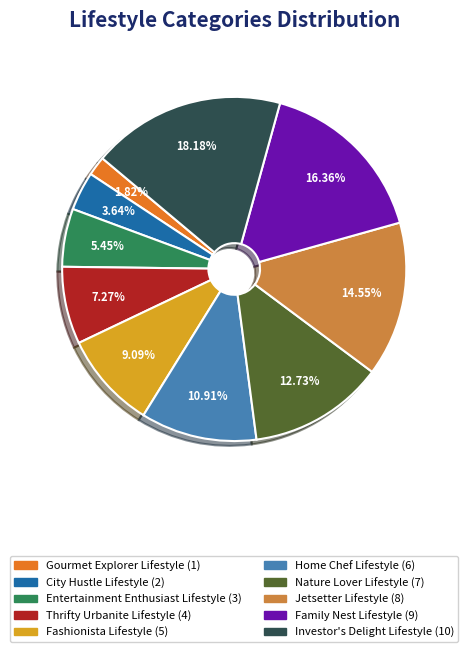

Which has a higher value, Thrifty Urbanite Lifestyle or Gourmet Explorer Lifestyle?

Thrifty Urbanite Lifestyle